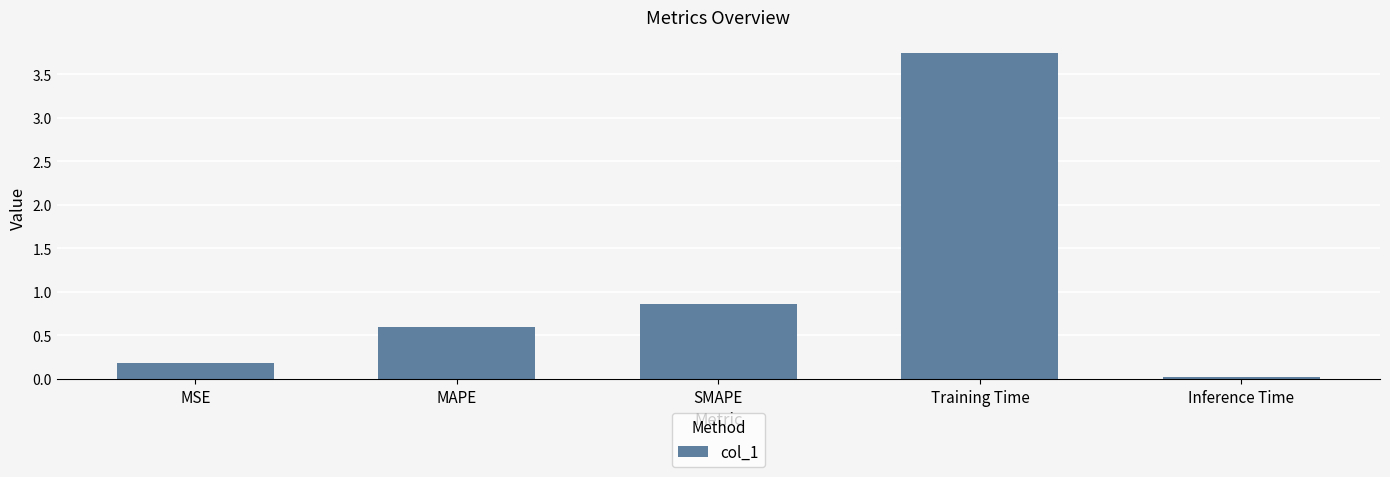

What is the change in value from MAPE to Training Time?

+3.1